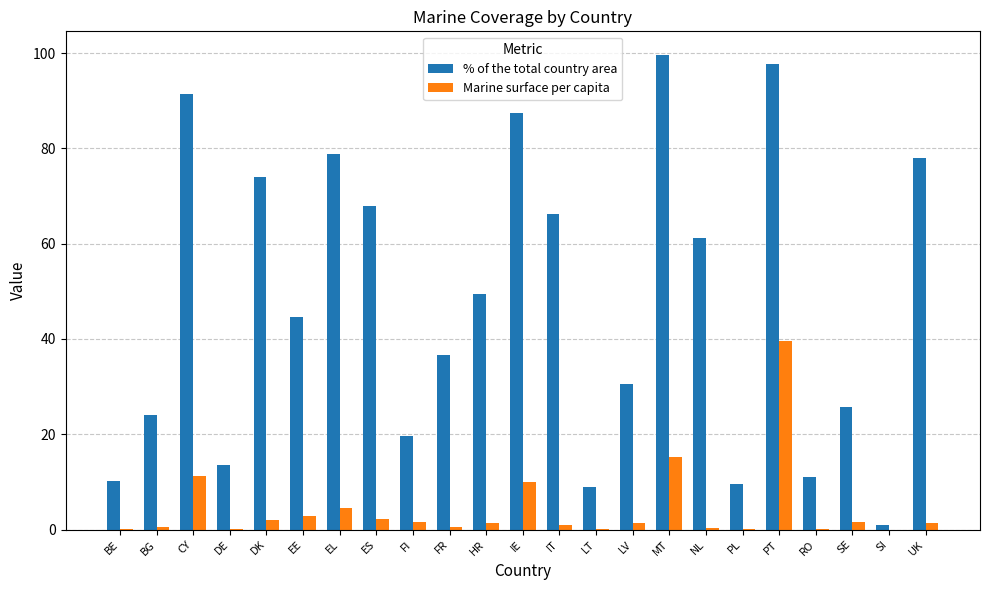

What value does the Marine surface per capita series have at ES?

2.3